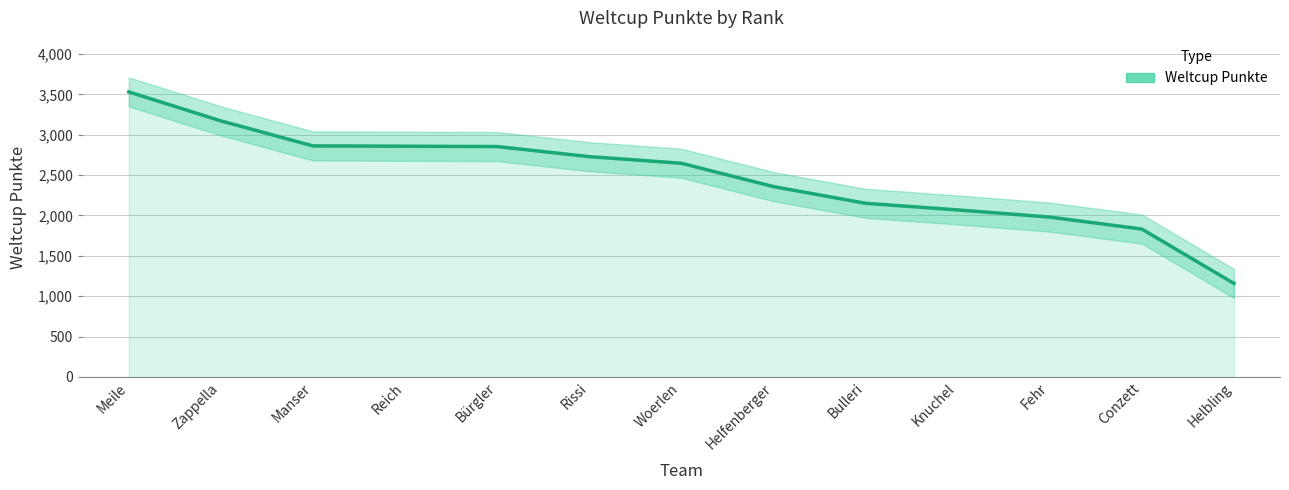

What is the sum of the values at Bürgler and Rissi?

5583